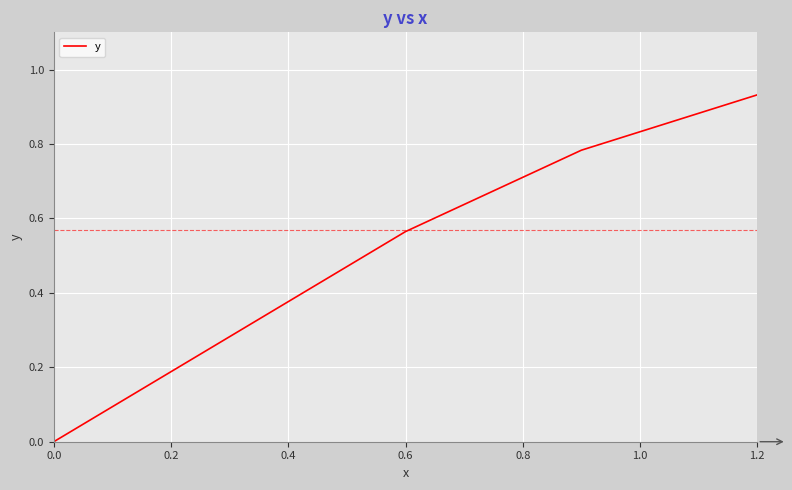

How many lines are shown in the chart?

1